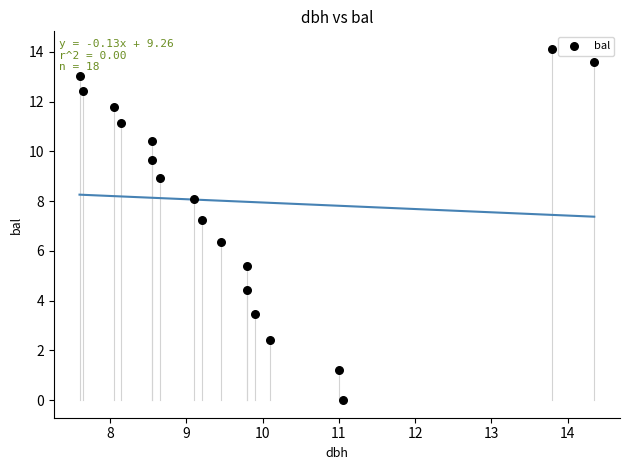

What is the range of Y values (max minus min)?

14.1